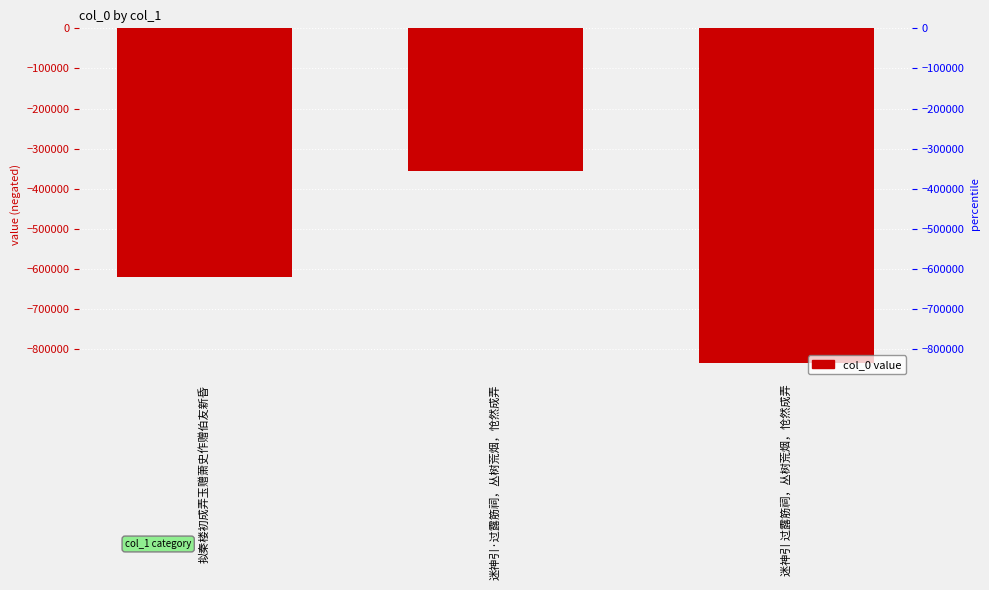

Is it true that the value at 拟秦楼初成弄玉赠萧史作赠伯友新昏 is -980640?

False